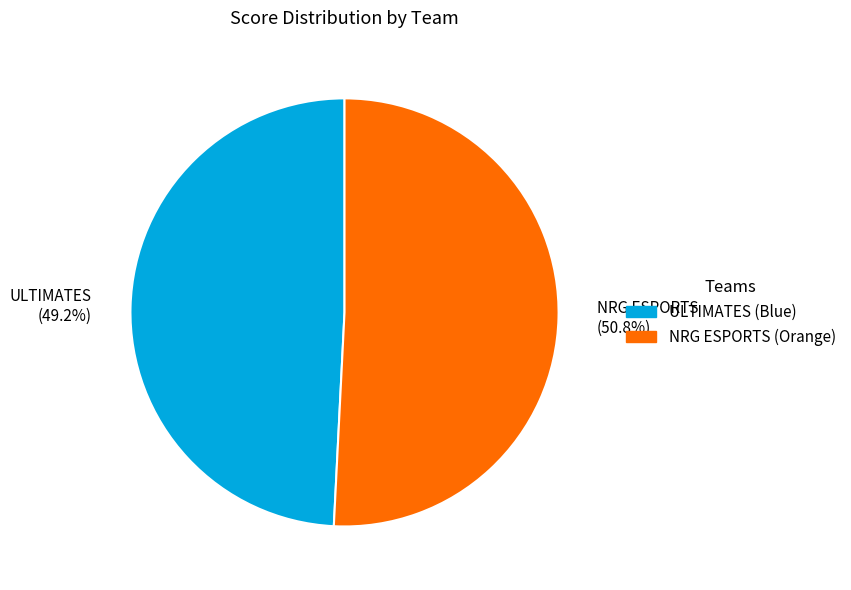

The ULTIMATES slice represents 40% of the pie. True or false?

False